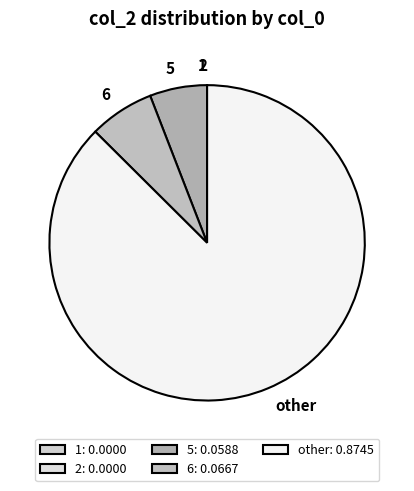

To the nearest percent, what is the average slice percentage?

20%